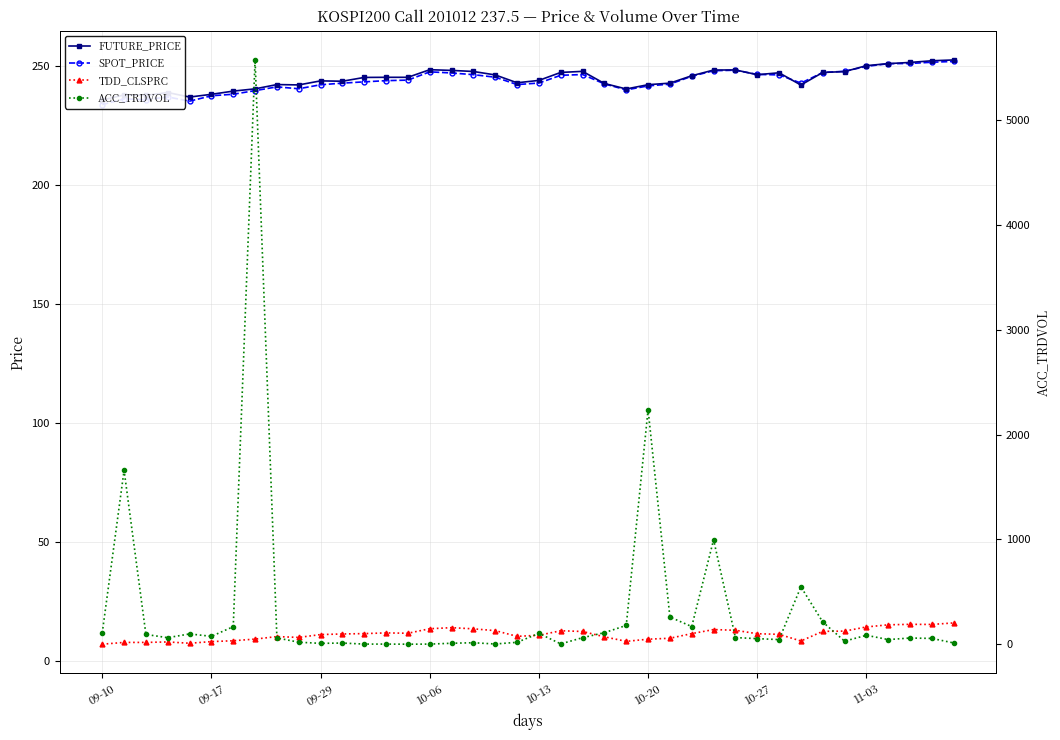

At how many categories does at least one series exceed 5006?

1